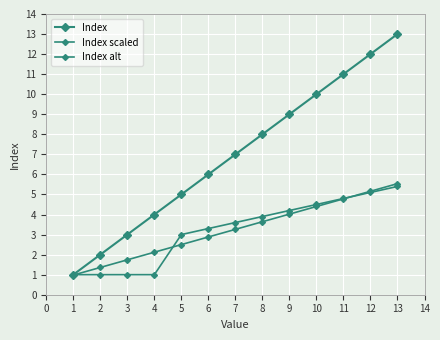

Which series has the largest total across all categories?

Index